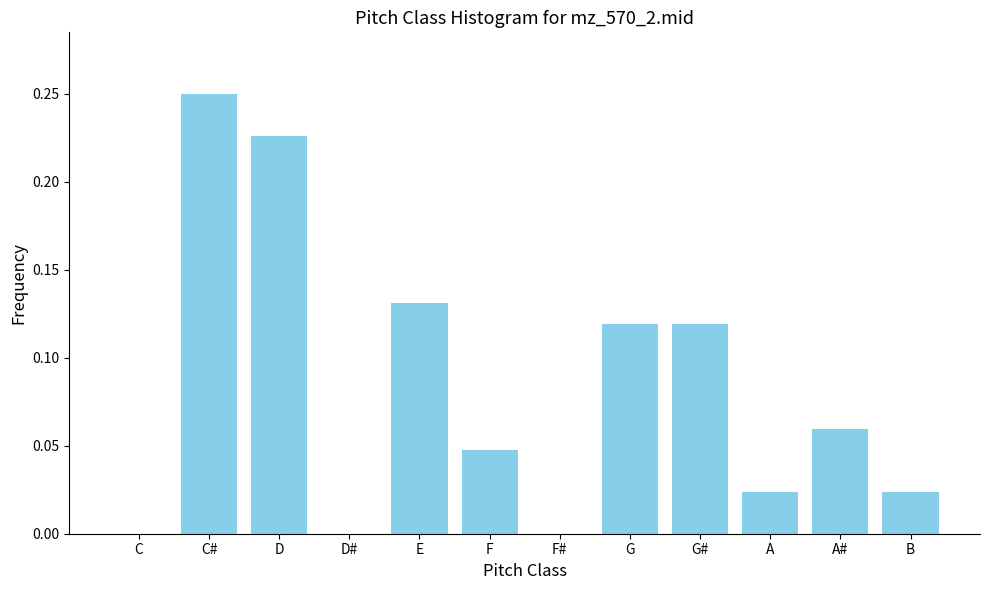

Which label corresponds to the largest value in the chart?

C#